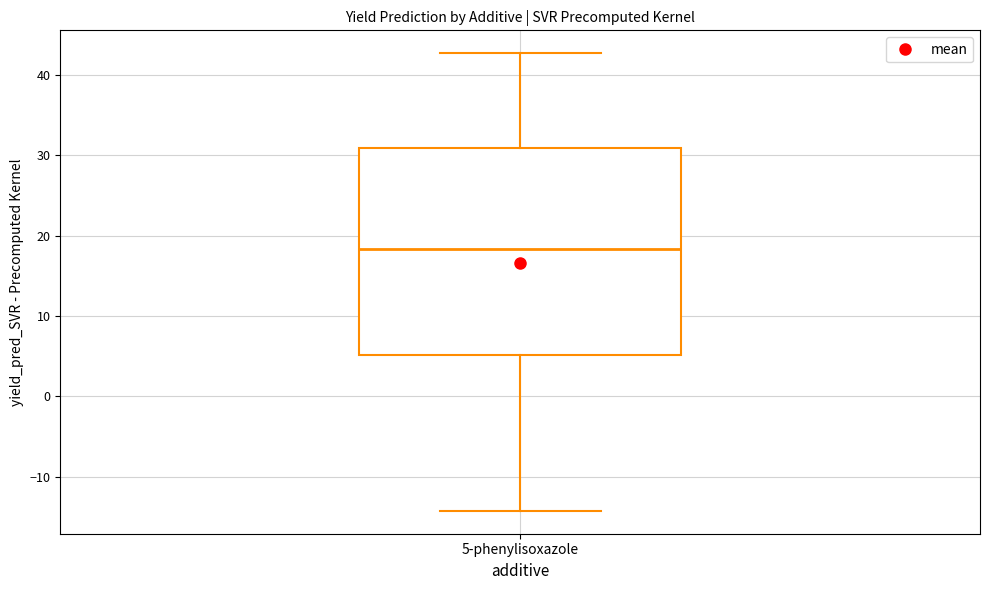

Read this box plot against the y-axis: the position of the median line, the range covered by the box, and the ends of both whiskers. The values are not printed on the chart, so give them approximately, as read against the axis.

median 18, box 5 to 31, whiskers -14 to 43